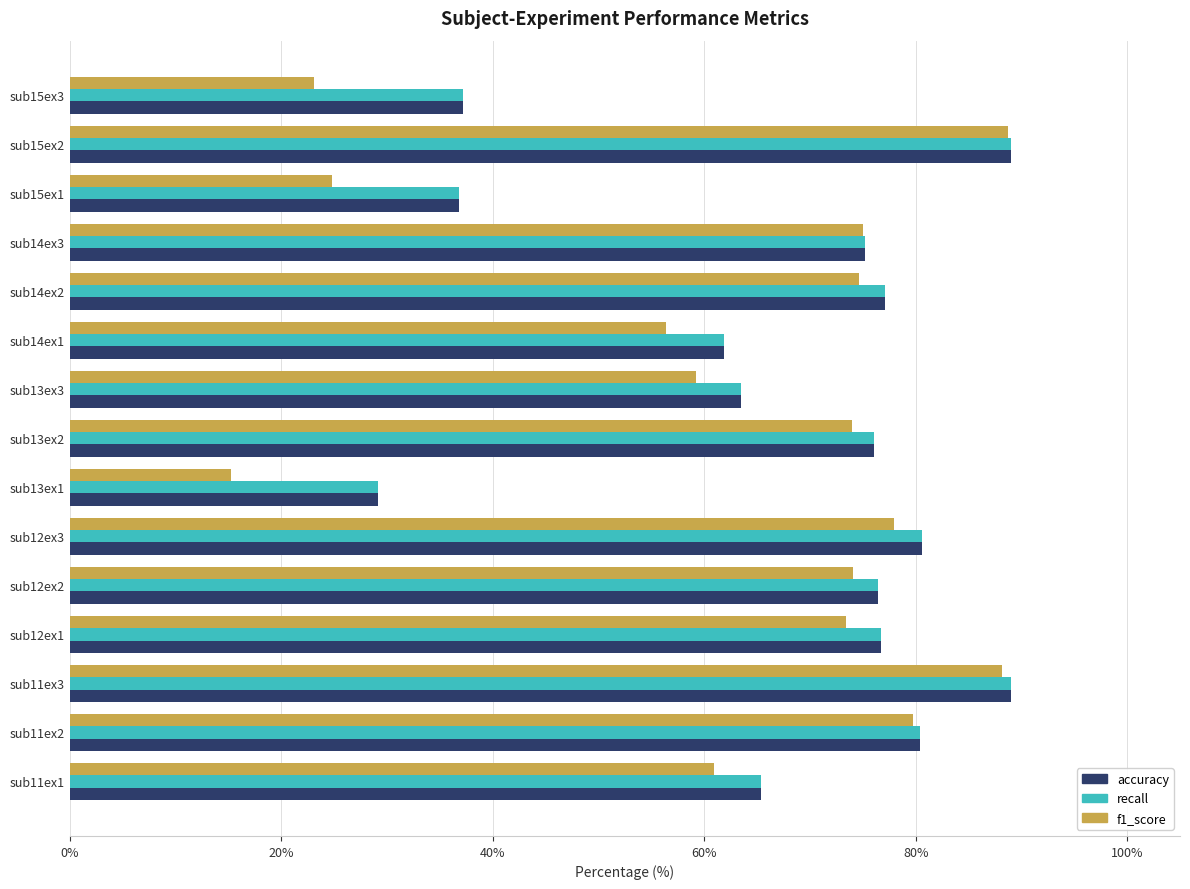

What is the total value across all series at sub11ex1?

191.6